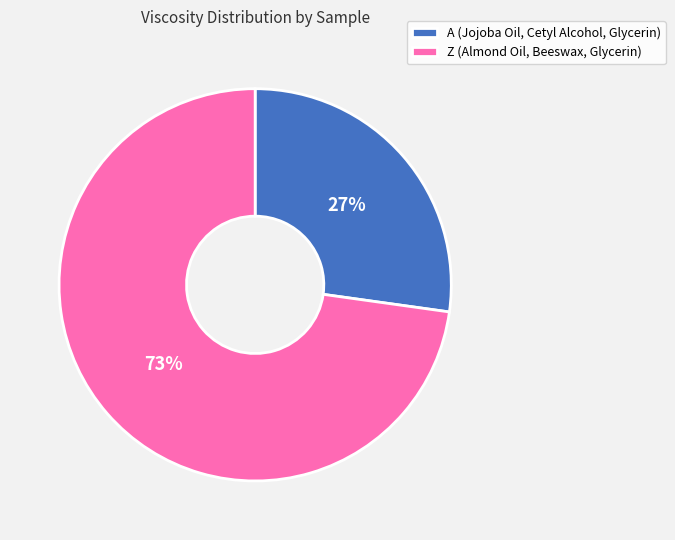

What is the smallest slice in the pie chart?

A